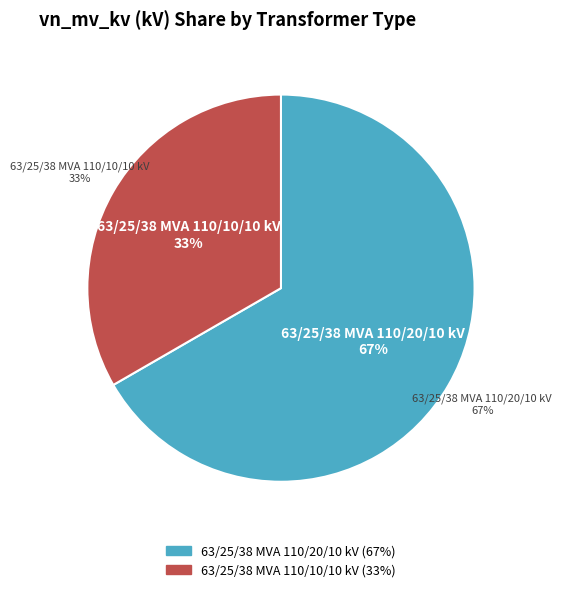

Which category has the biggest portion of the pie?

63/25/38 MVA 110/20/10 kV